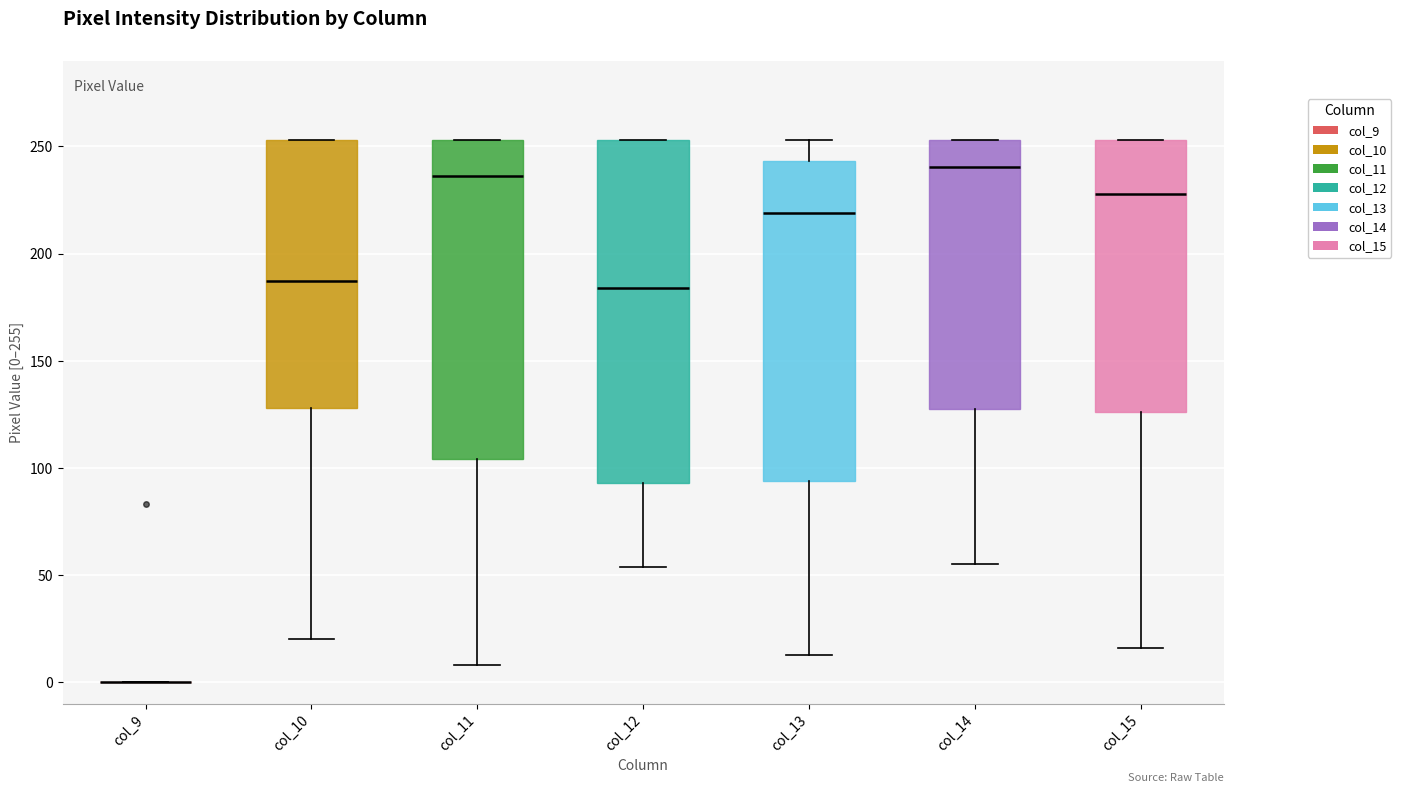

Reading left to right, transcribe this box plot: for each box, give where its median line is, the range the box spans, and where its two whiskers end, as read against the y-axis. The values are not printed on the chart, so give them approximately, as read against the axis.

col_9: box collapsed to a line at 0, whiskers 0 to 0
col_10: median 185, box 130 to 255, whiskers 20 to 255
col_11: median 235, box 105 to 255, whiskers 10 to 255
col_12: median 185, box 95 to 255, whiskers 55 to 255
col_13: median 220, box 95 to 245, whiskers 15 to 255
col_14: median 240, box 130 to 255, whiskers 55 to 255
col_15: median 230, box 125 to 255, whiskers 15 to 255